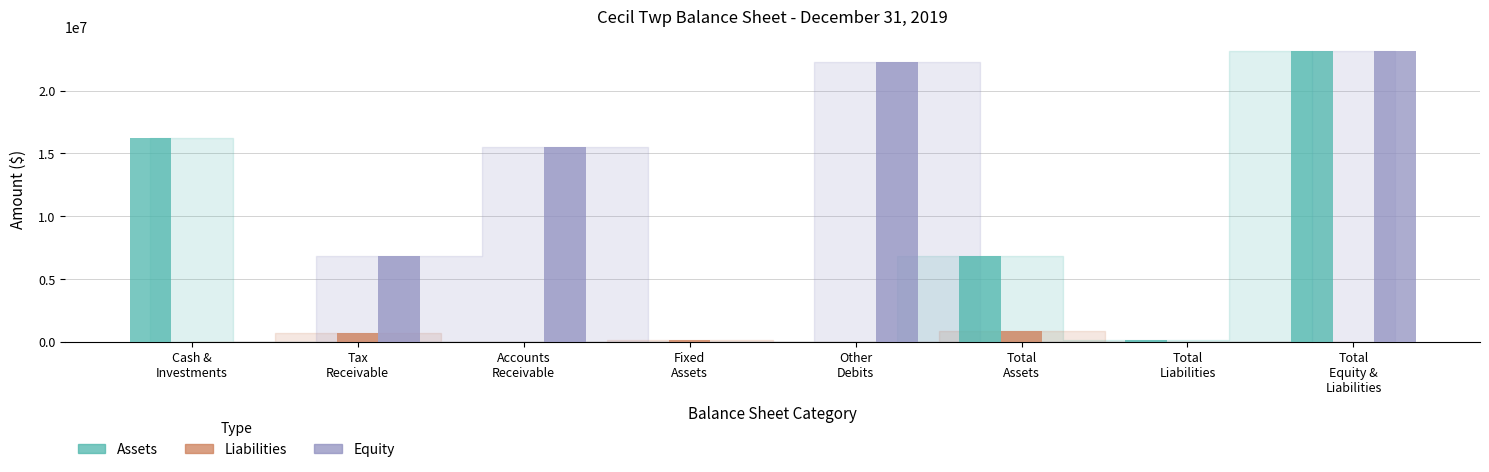

Count the number of categories in the chart.

8